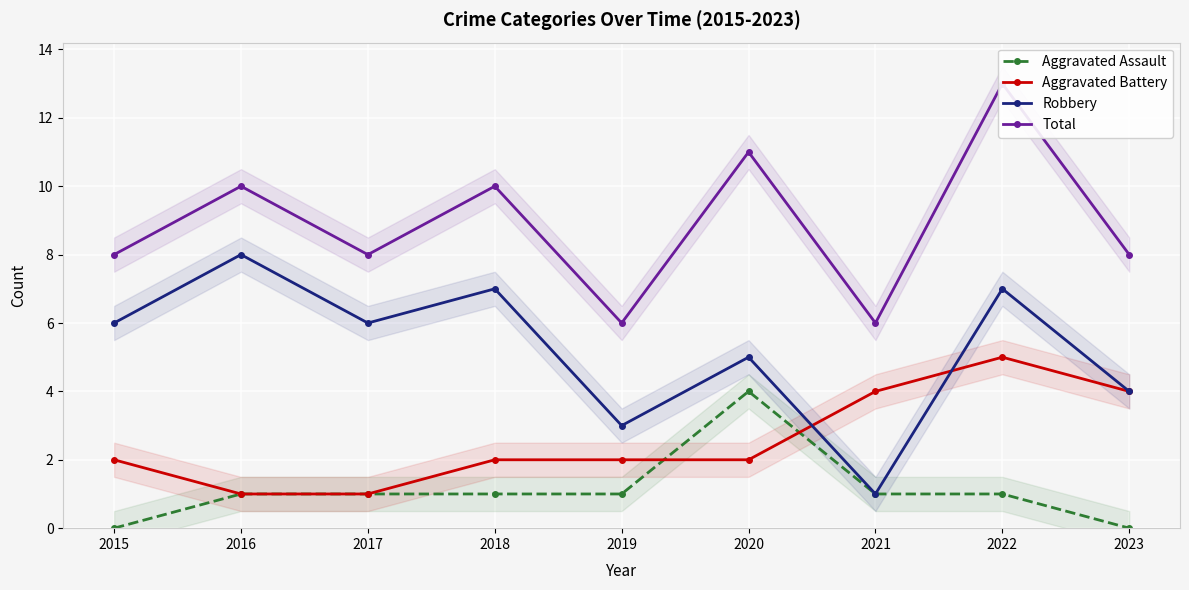

Where is the first local maximum for Robbery?

2016